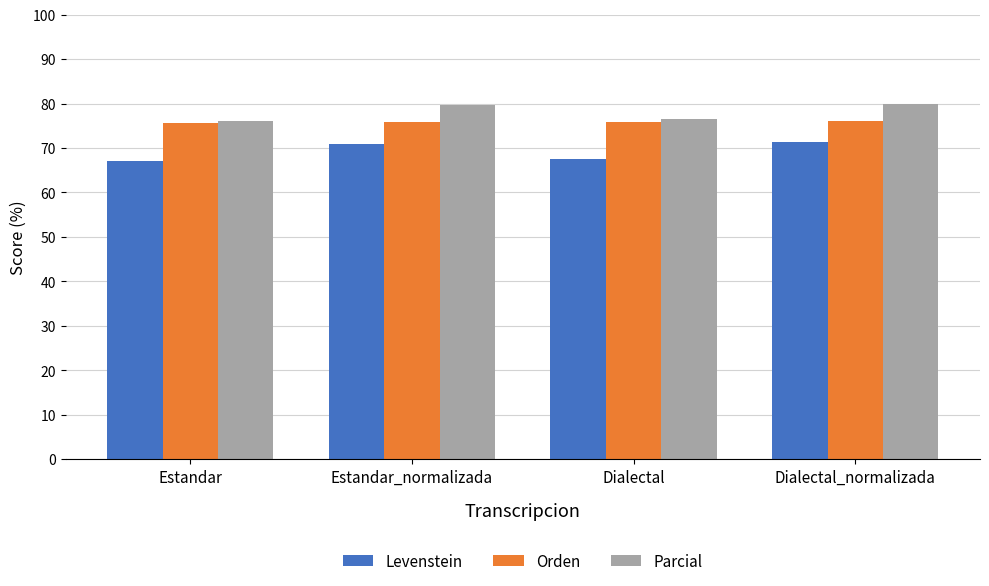

The Levenstein series shows 100.4 at Dialectal. True or false?

False